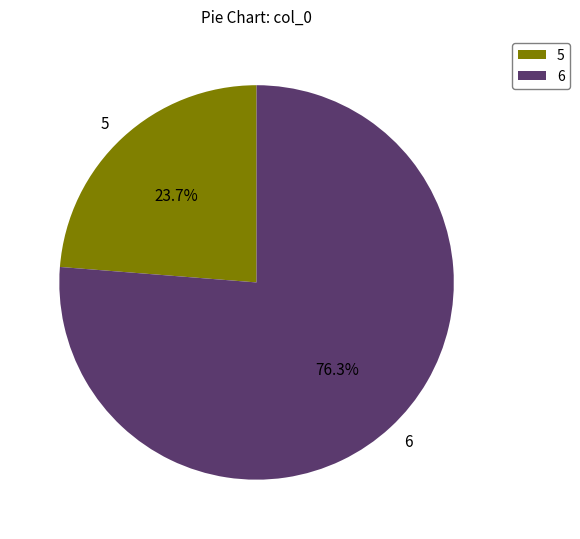

What percentage is the 6 slice, to the nearest percent?

76%